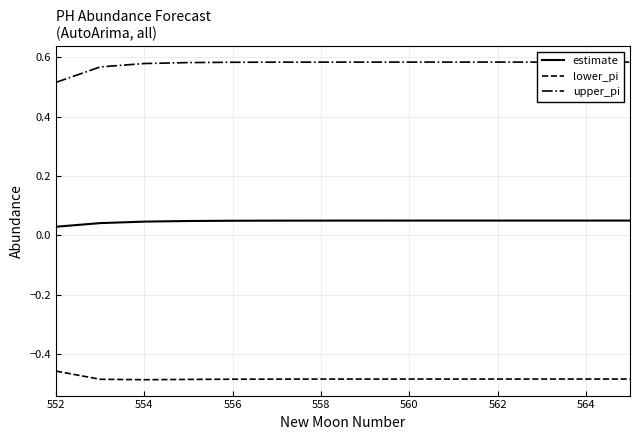

At how many categories does at least one series exceed 0?

14